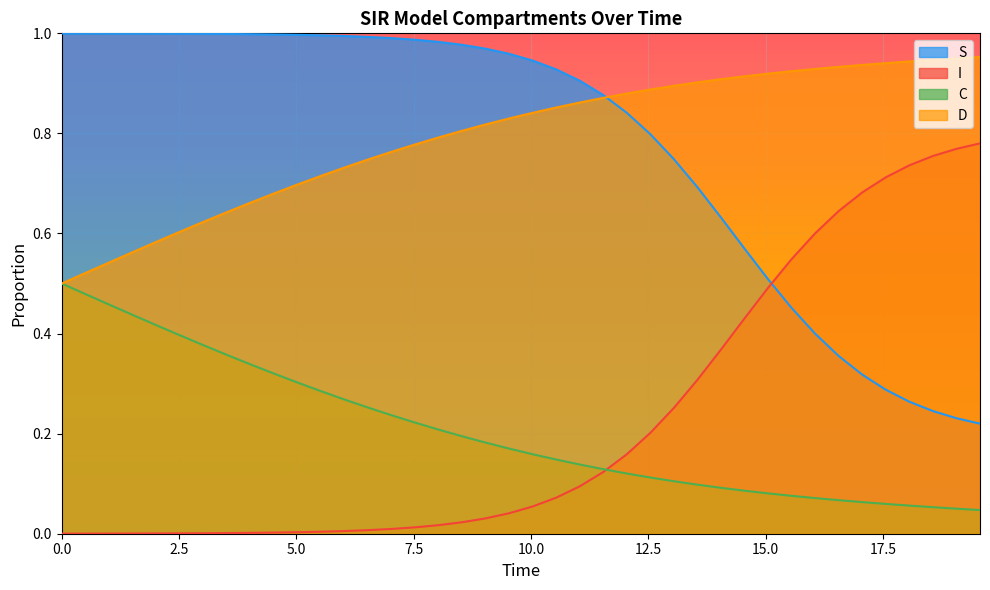

Rank the series by their maximum value, from highest to lowest.

S, D, I, C